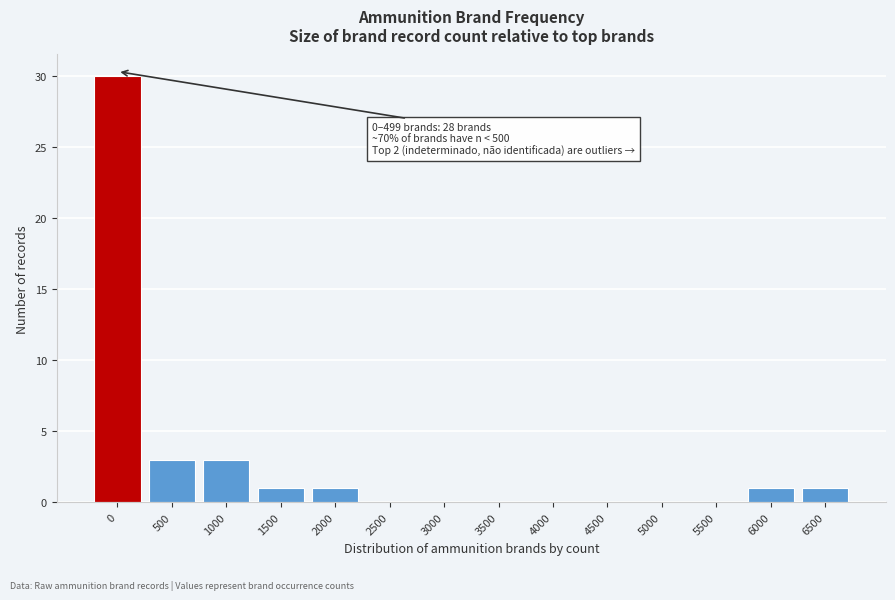

Reading left to right, extract all data points from this chart.

0=30	500=3	1000=3	1500=1	2000=1	2500=0	3000=0	3500=0	4000=0	4500=0	5000=0	5500=0	6000=1	6500=1